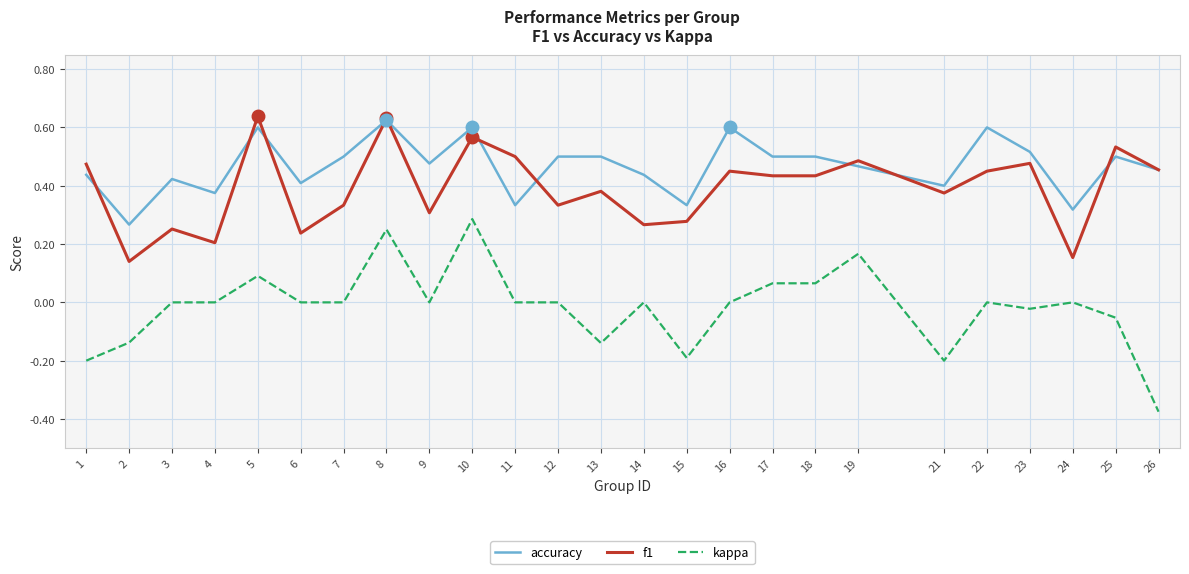

True or false: kappa and accuracy cross at least once.

False